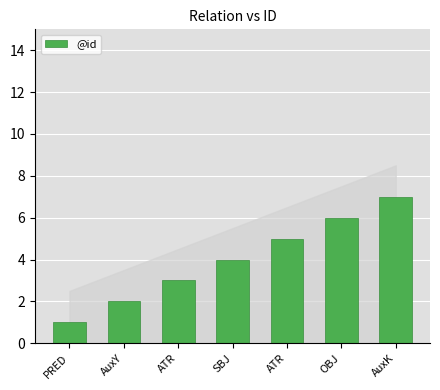

How many bars are there in total?

7